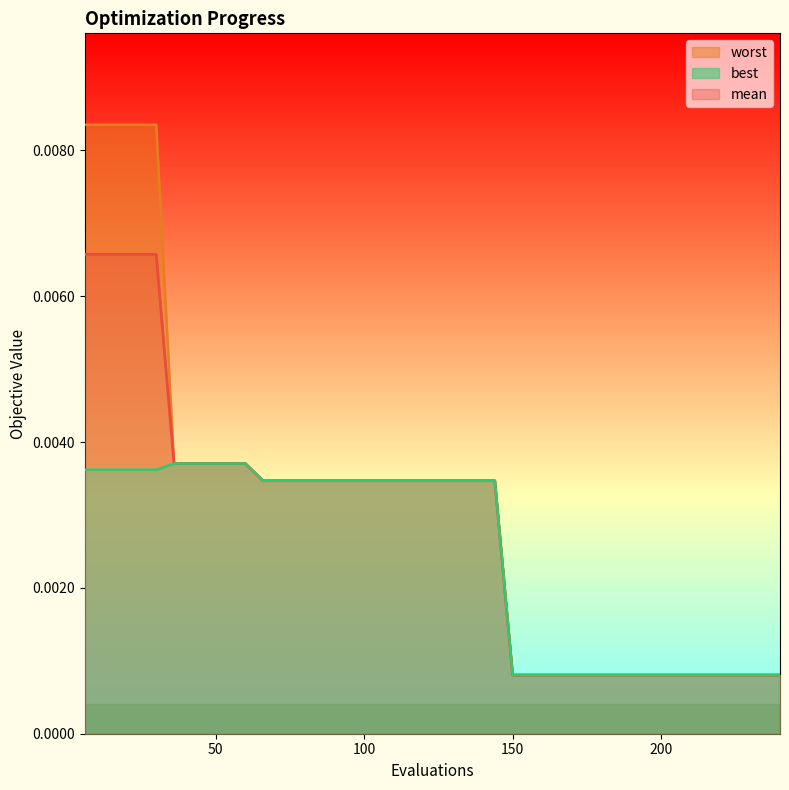

Is it true that mean equals 0.0 at 38?

False